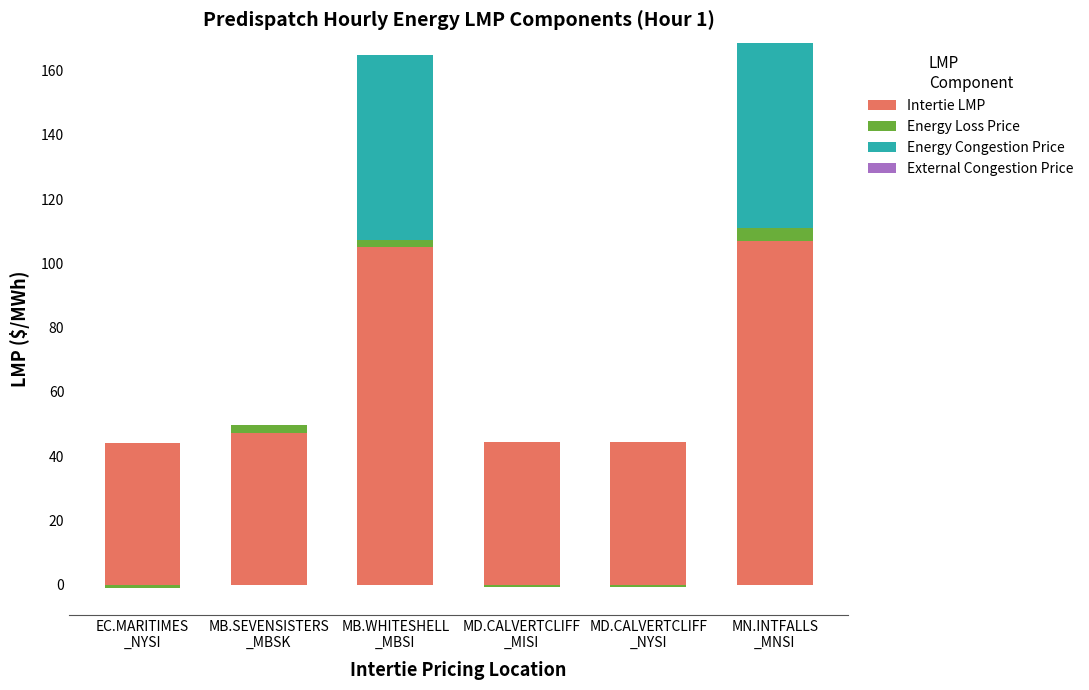

At which label does External Congestion Price reach its minimum?

EC.MARITIMES
_NYSI